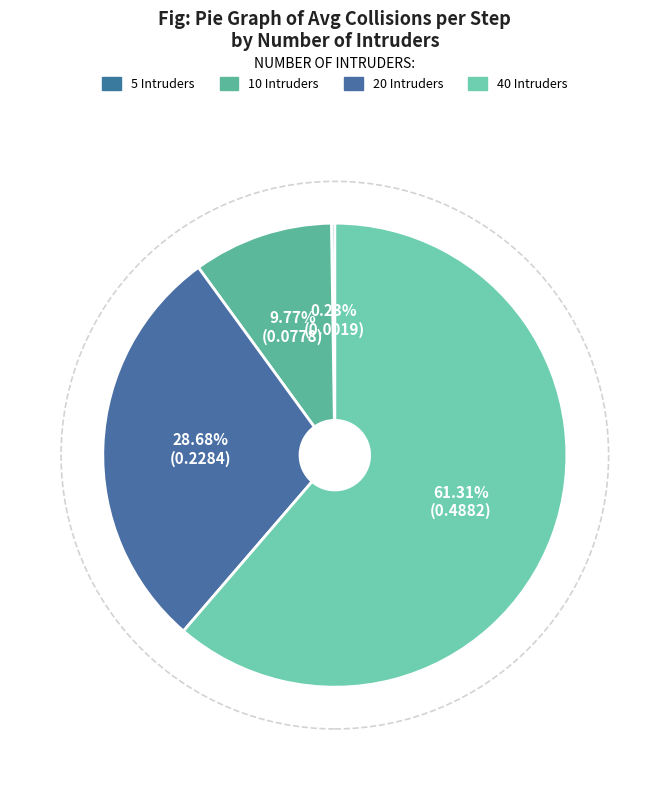

To the nearest percent, what is the average slice percentage?

25%